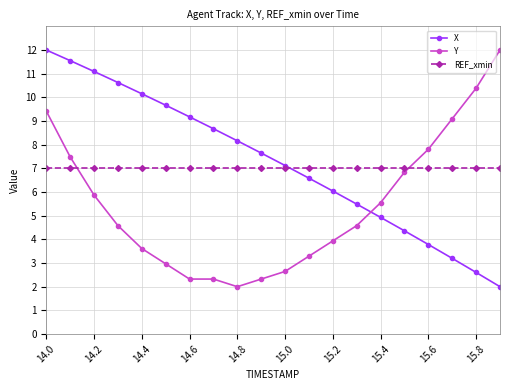

What is the maximum value shown in the chart?

12.0